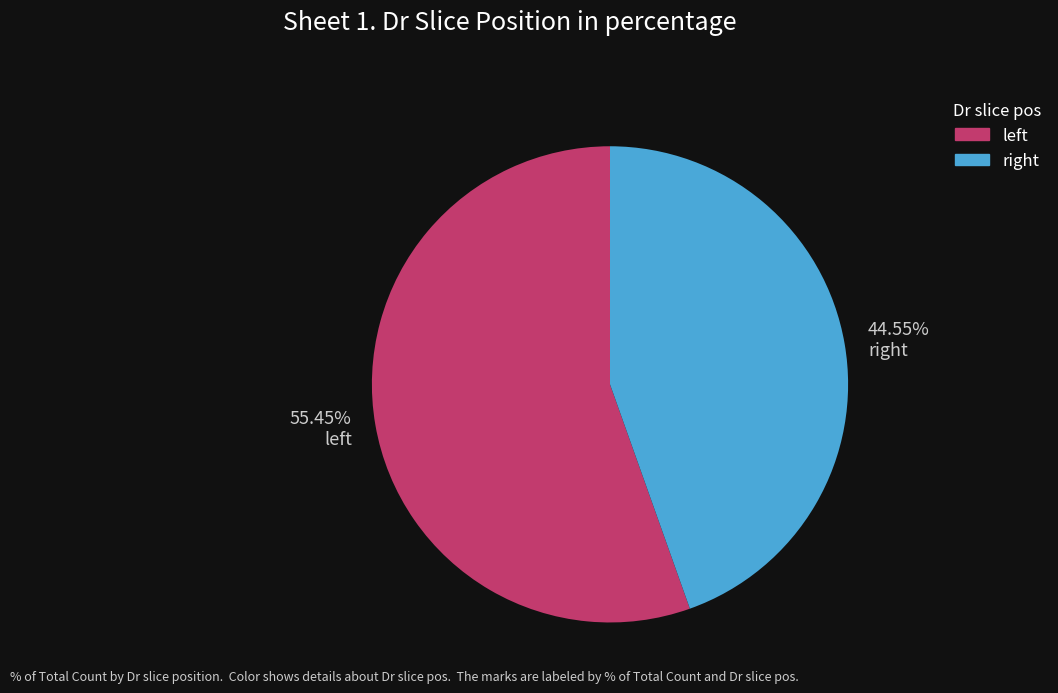

What is the largest slice in the pie chart?

left